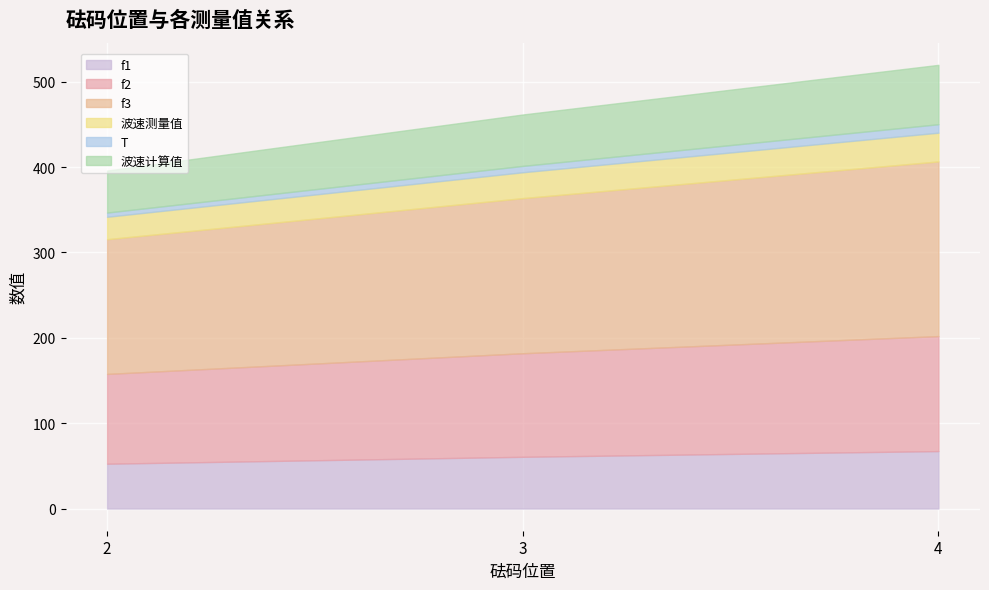

What is the lowest value of the T series?

5.0